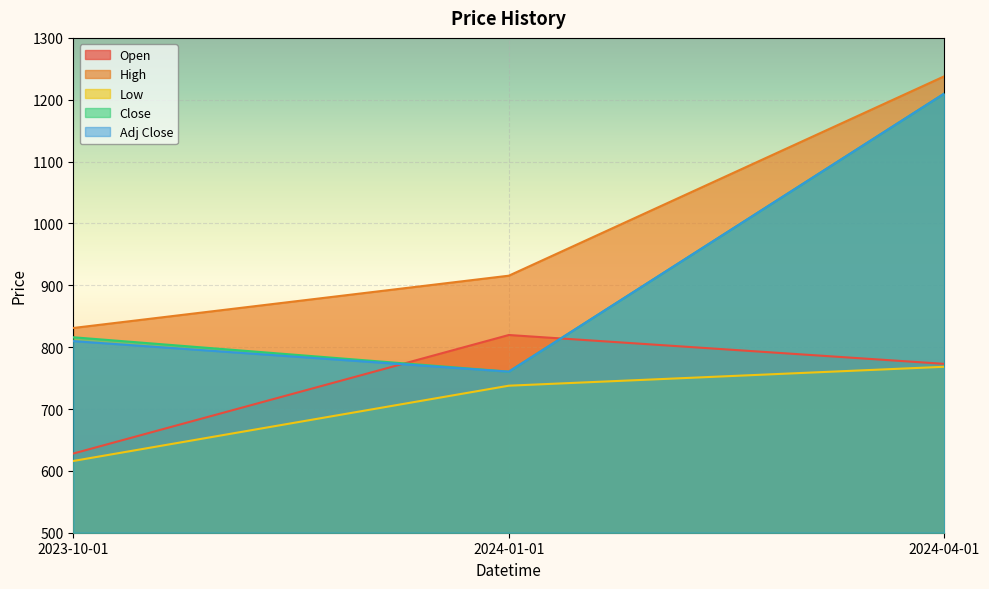

What is the greatest value displayed?

1238.0